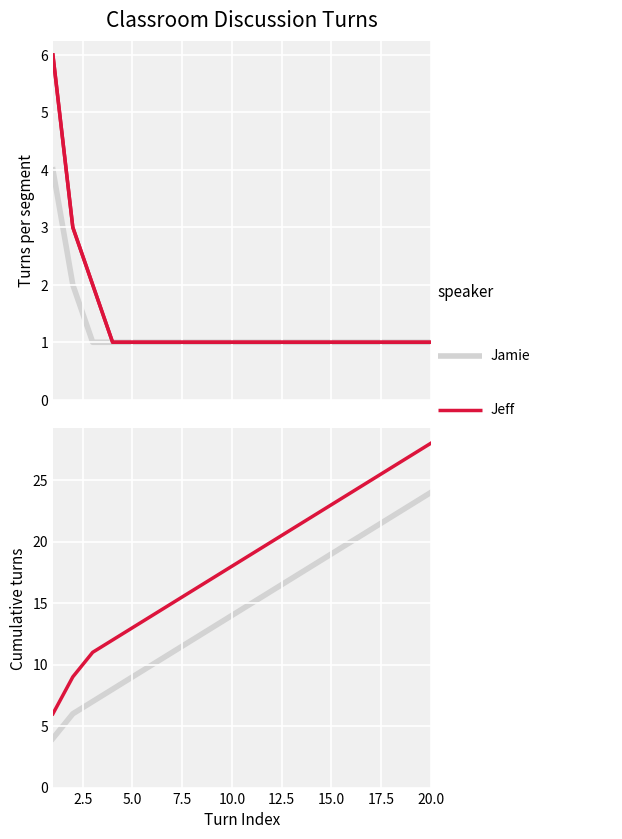

What are all the series names shown in the legend?

Jeff, Jamie